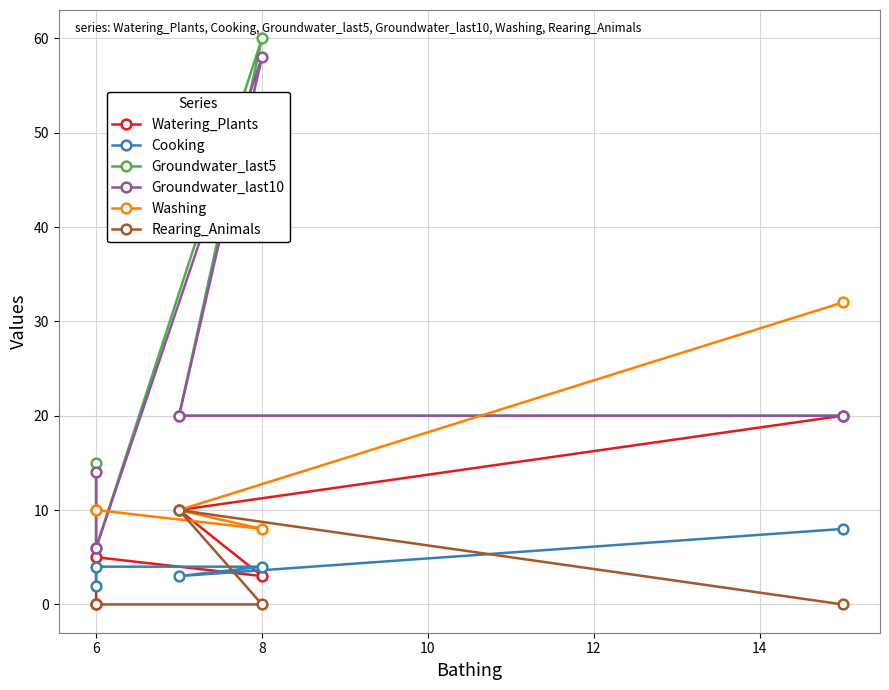

What is the difference between the second highest and minimum values in the Cooking series?

2